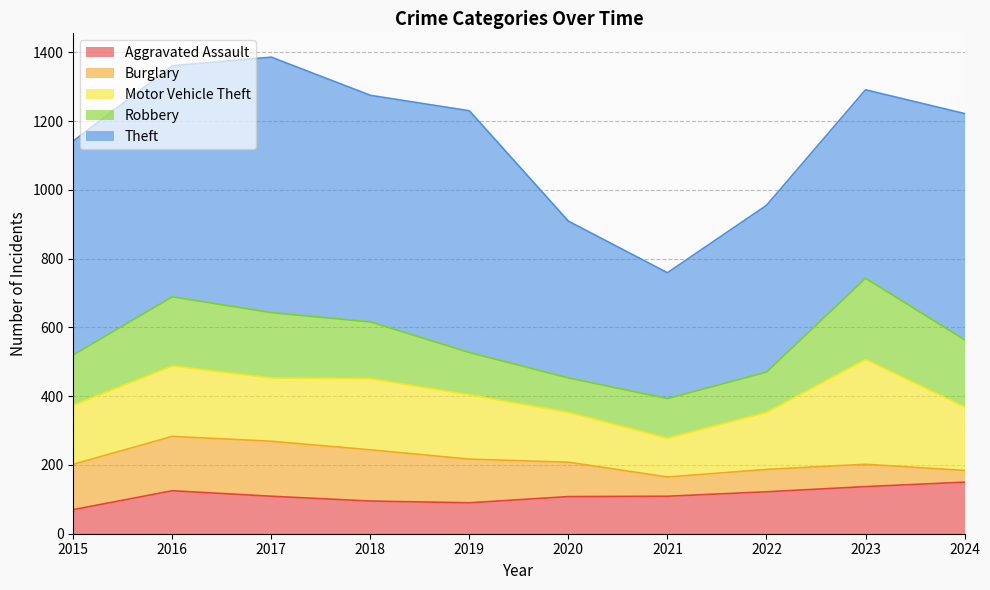

The Burglary series shows 197 at 2015. True or false?

False